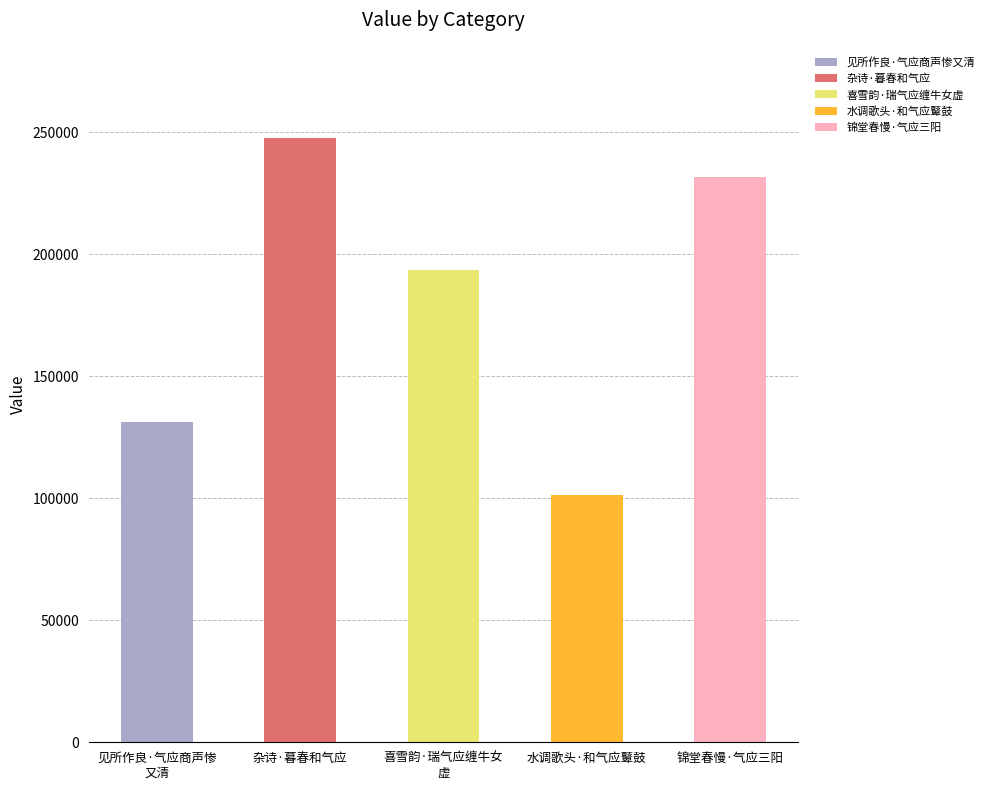

What is the label of the 2nd bar from the left?

杂诗·暮春和气应